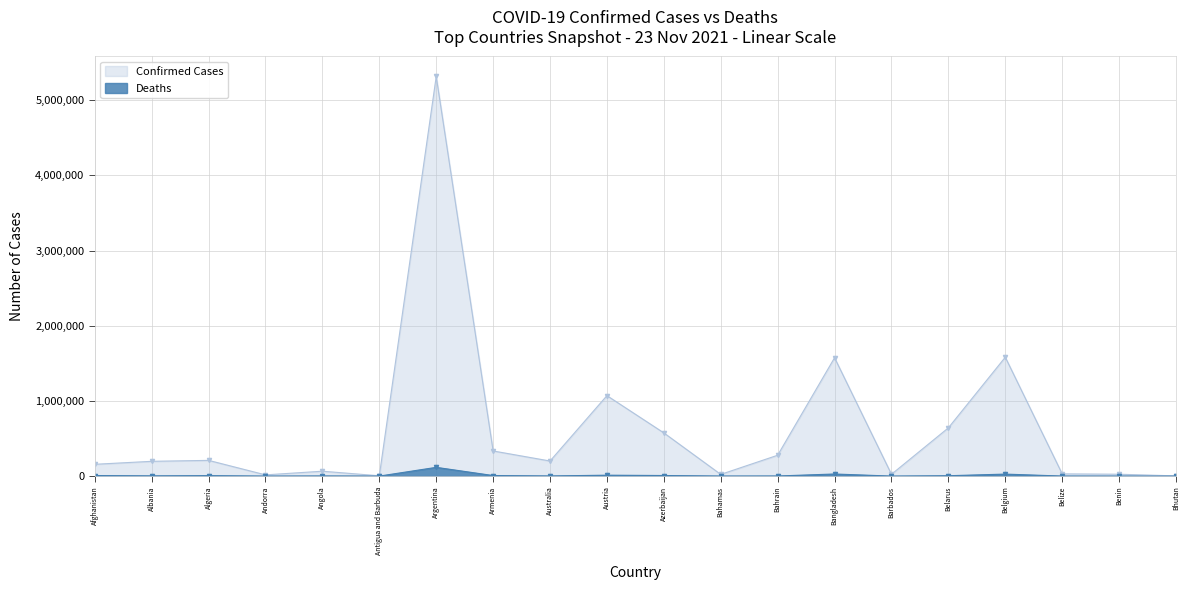

At which category is the sum across all series the highest?

Argentina